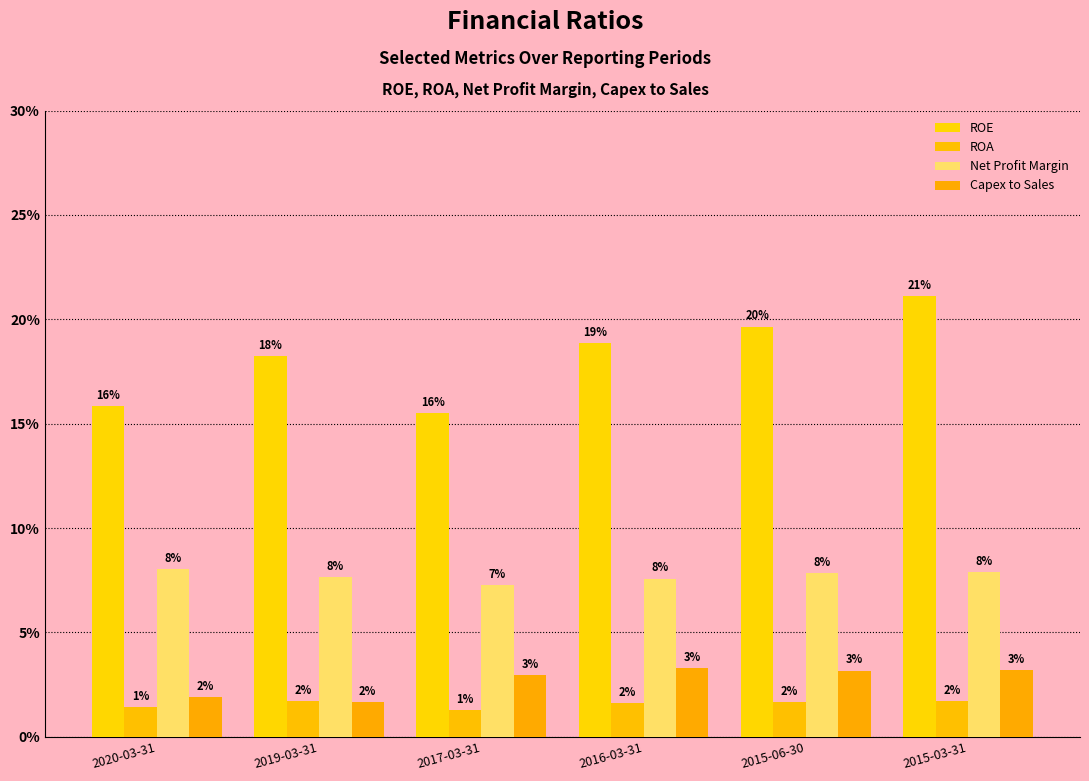

Between 2017-03-31 and 2015-06-30, which is larger?

2015-06-30